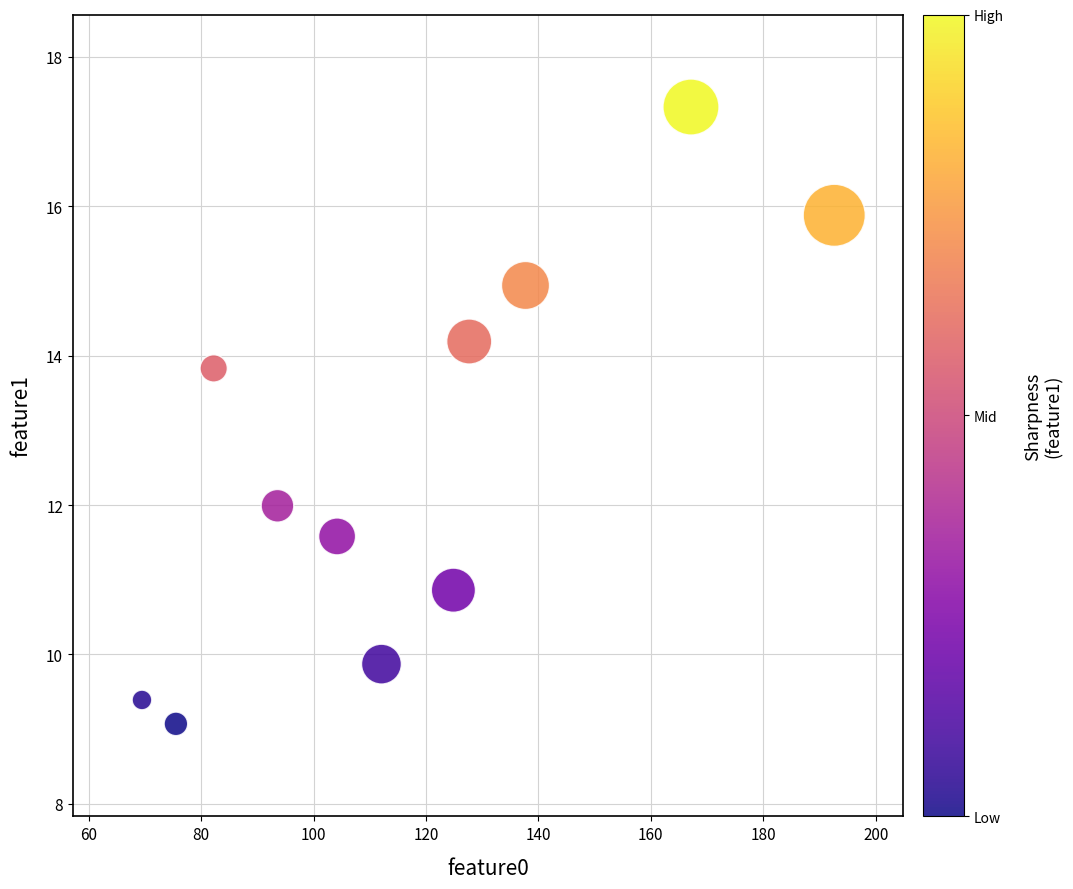

What is the range of X values (max minus min)?

123.2